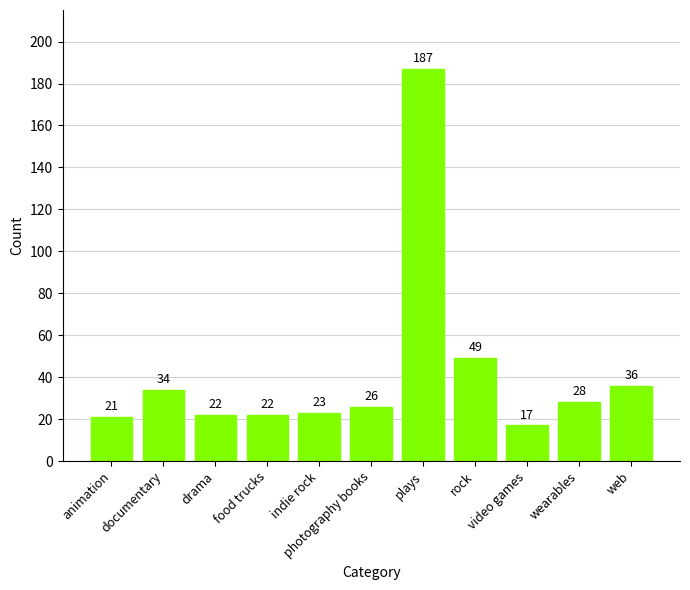

Reading left to right, what are all the values shown in this chart?

animation=21	documentary=34	drama=22	food trucks=22	indie rock=23	photography books=26	plays=187	rock=49	video games=17	wearables=28	web=36